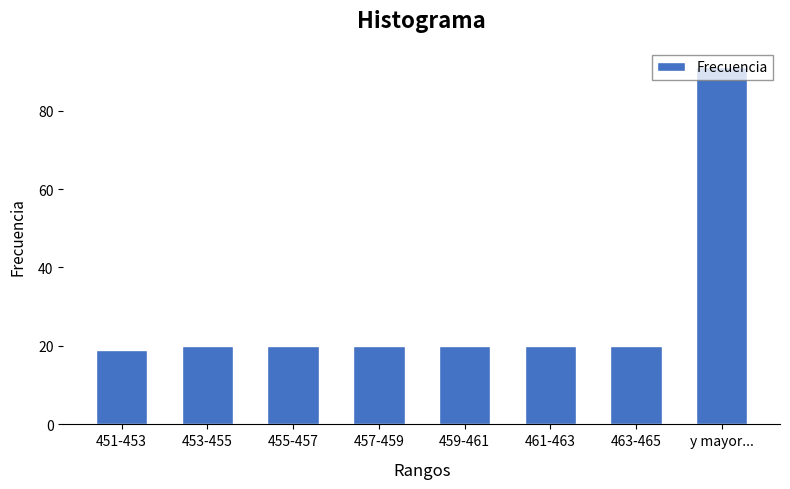

What position from the right is 457-459?

5